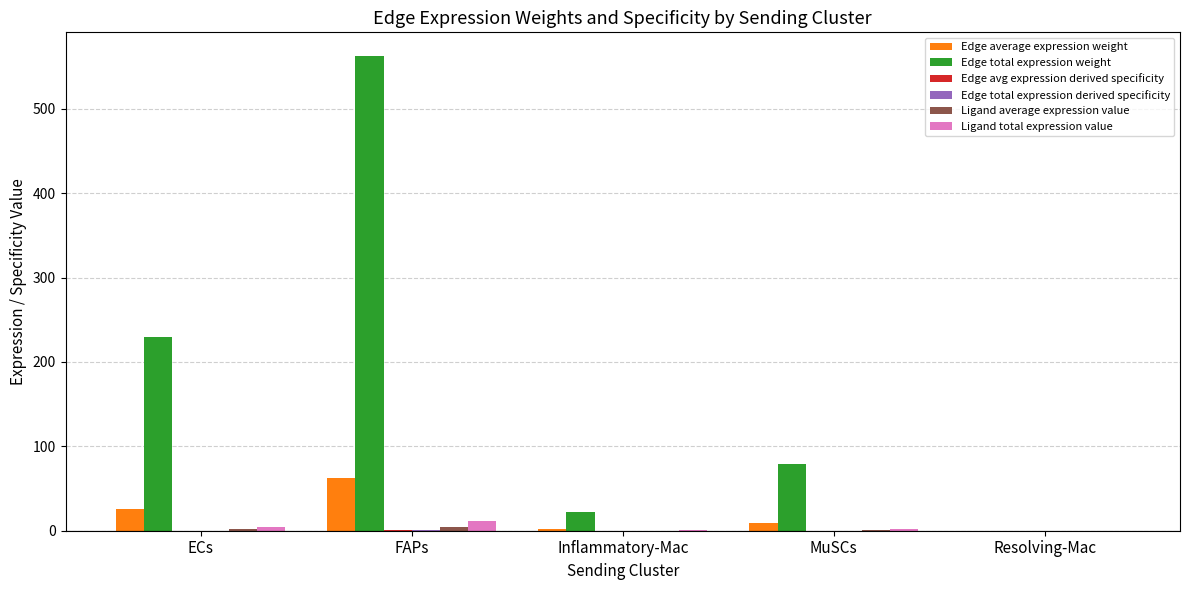

Where is Edge total expression weight nearest to the value 281?

ECs